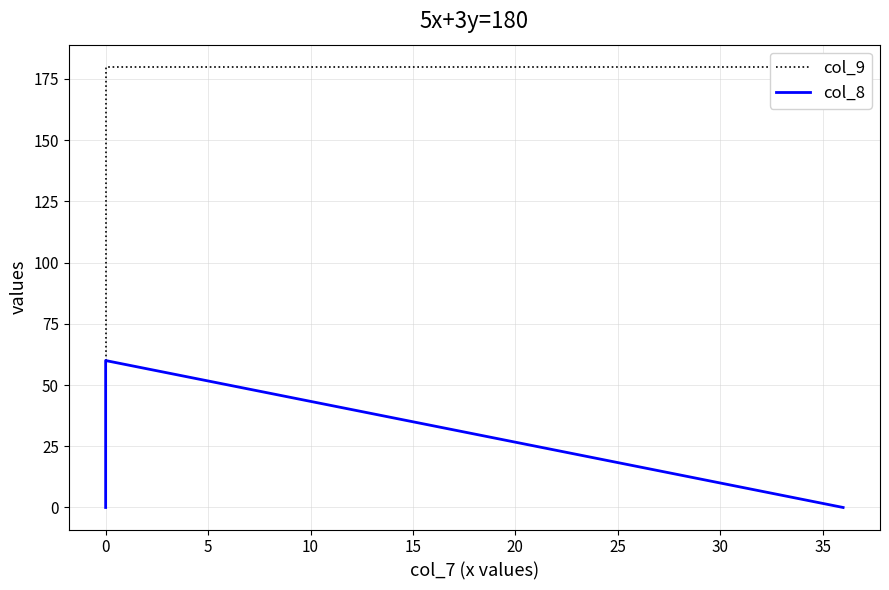

What are all the series names shown in the legend?

col_9, col_8